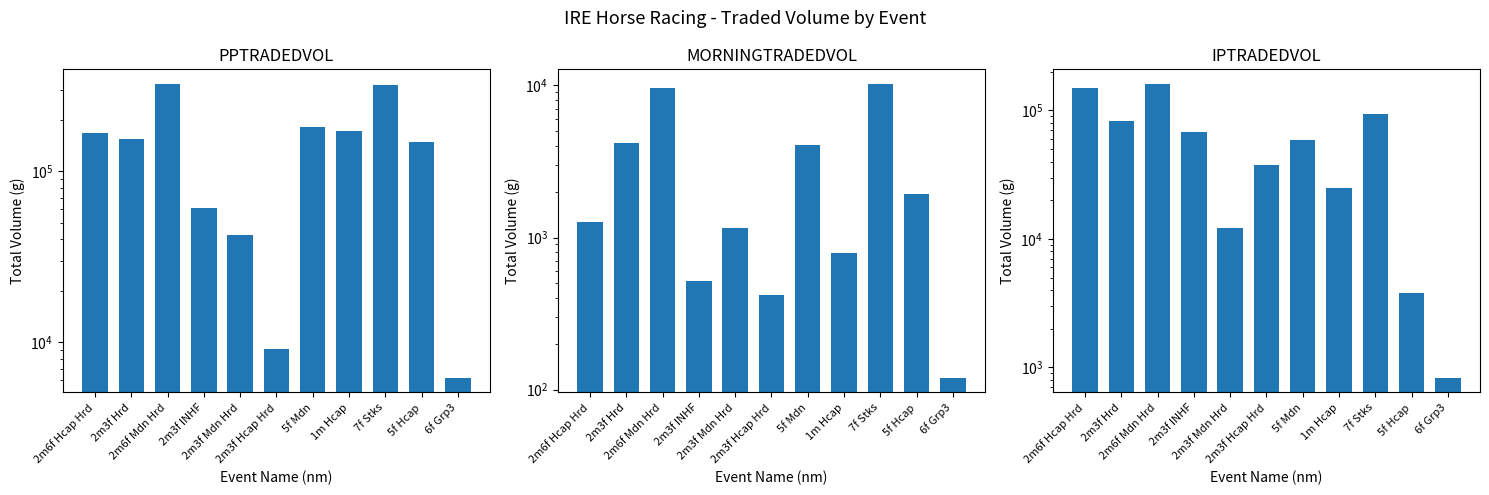

What is the difference between the maximum and second lowest values in the PPTRADEDVOL series?

315701.4